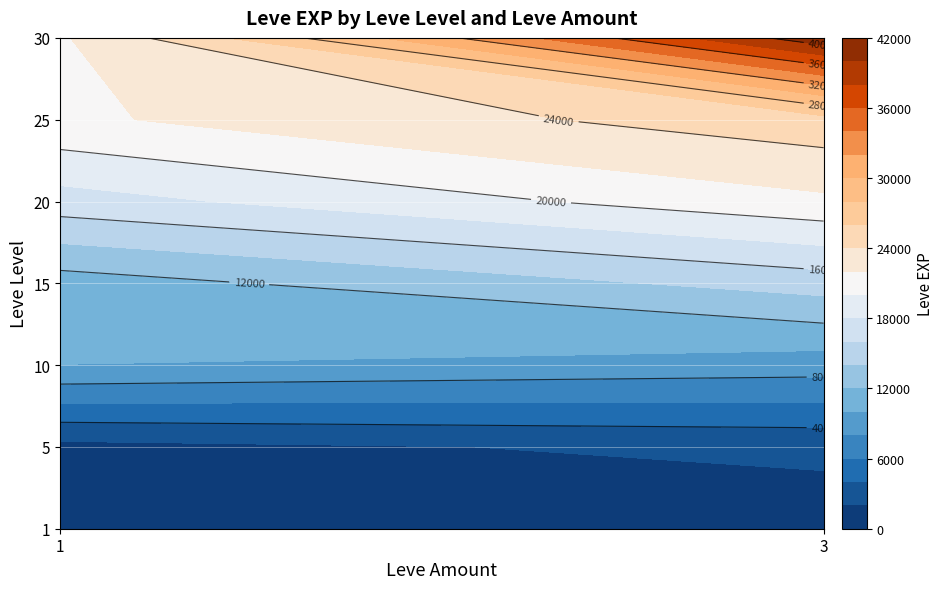

At which category does the chart reach its peak across all series?

30_3